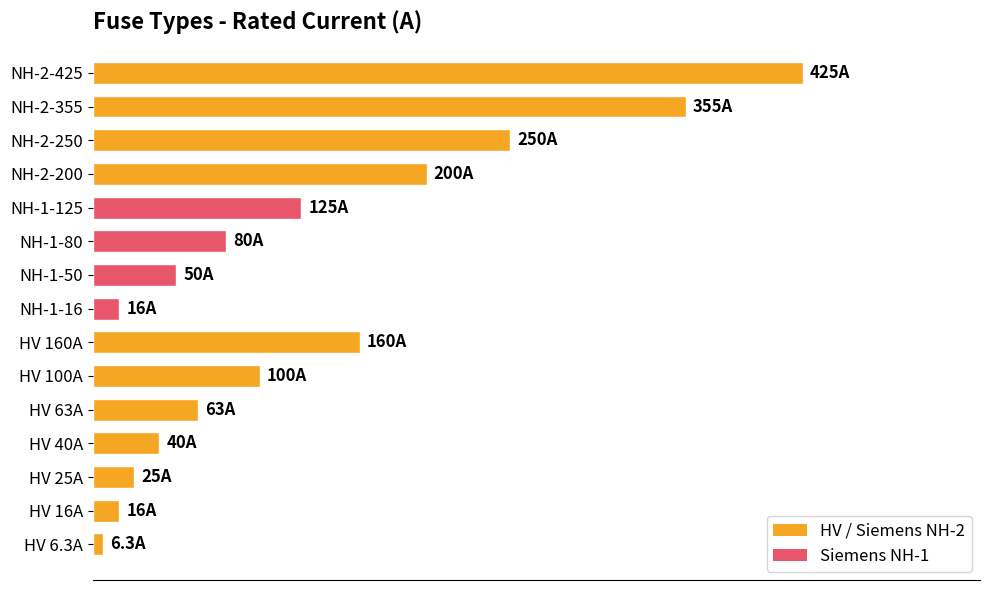

Does the chart contain any negative values?

No